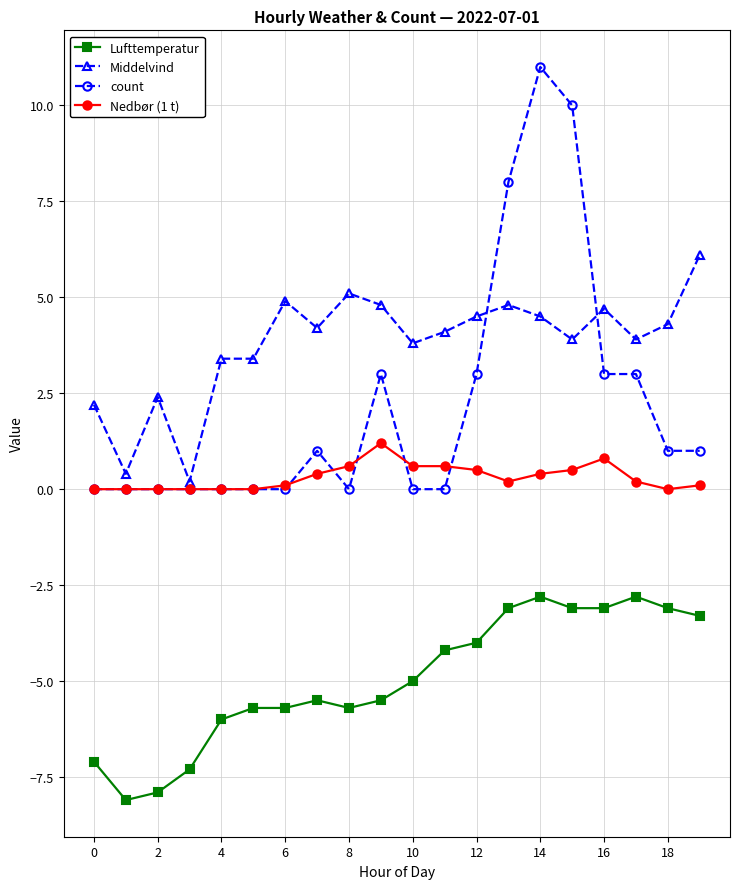

What is the average value of the Nedbør (1 t) series?

0.3